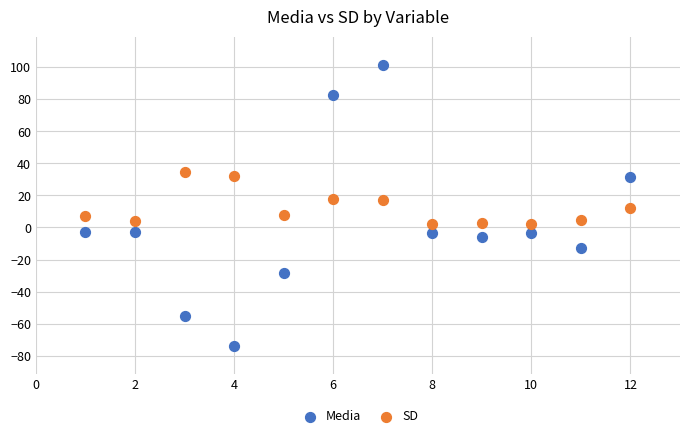

Which series contains the lowest Y value?

Media